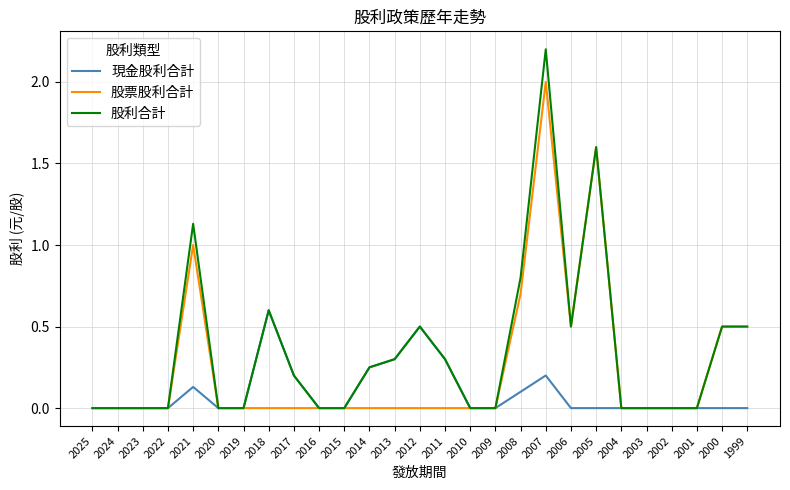

What is the approximate value of 股票股利合計 at 2006?

0.5